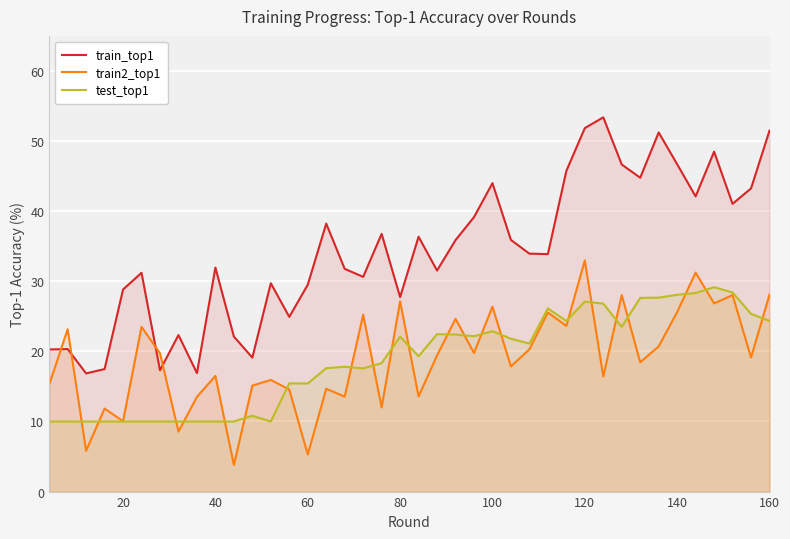

What is the minimum value shown in the chart?

3.8